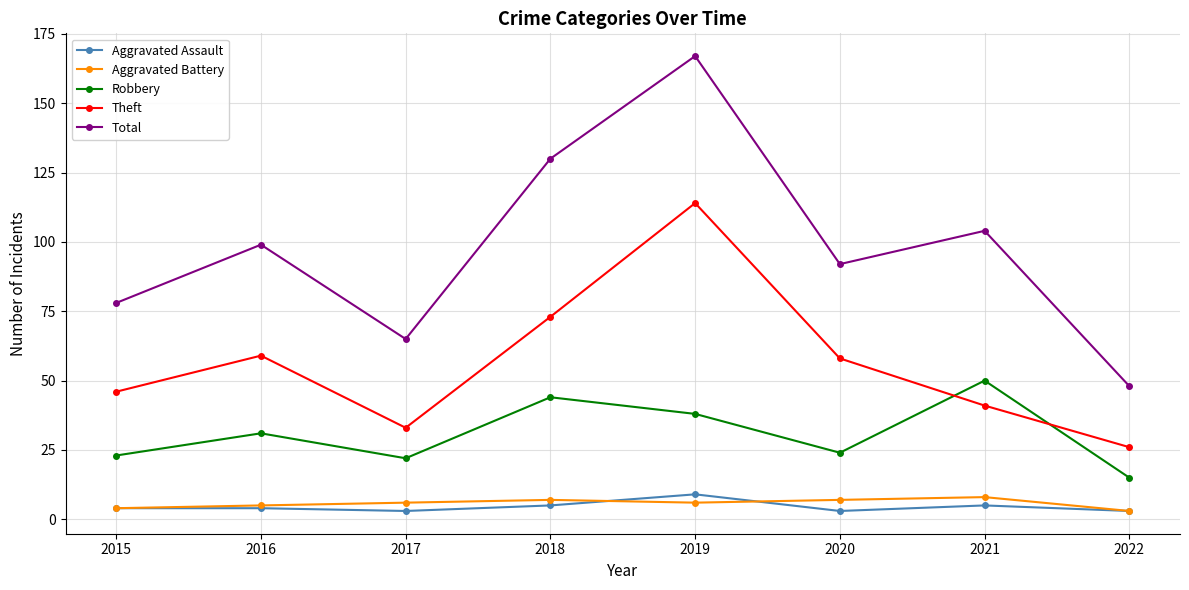

Is this an area chart (filled region under the line)?

No